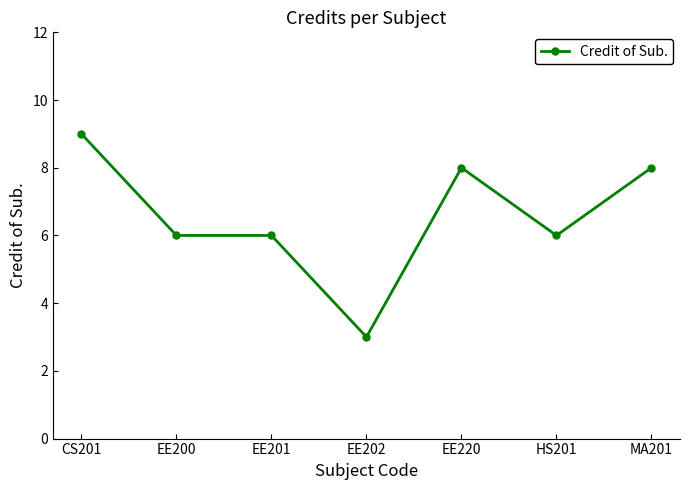

What is the minimum value shown in the chart?

3